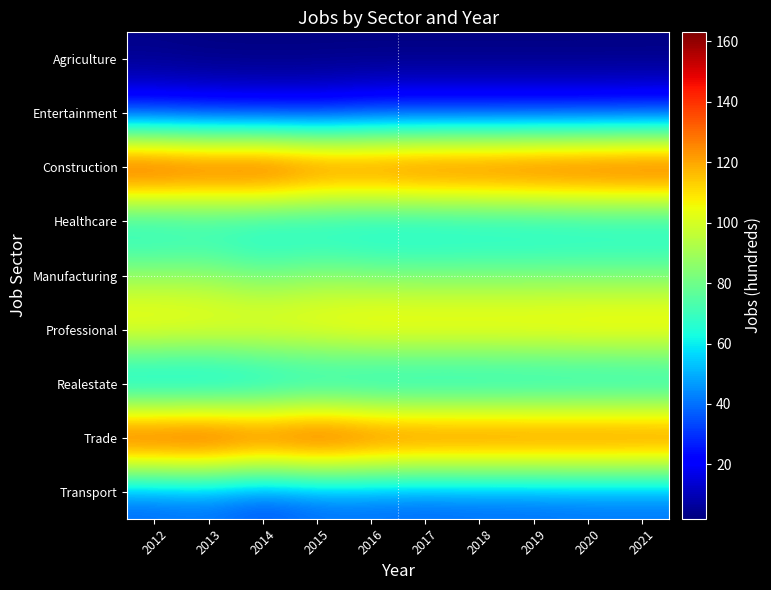

Which category has the highest value across all series?

2013